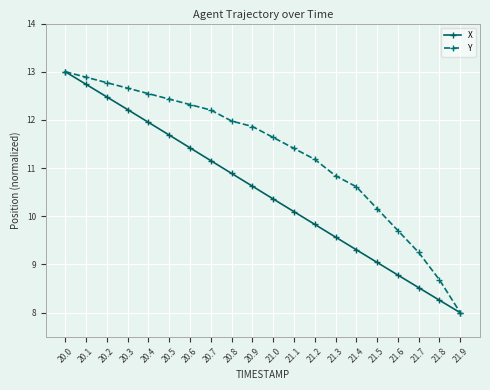

Does the chart have visible grid lines?

Yes